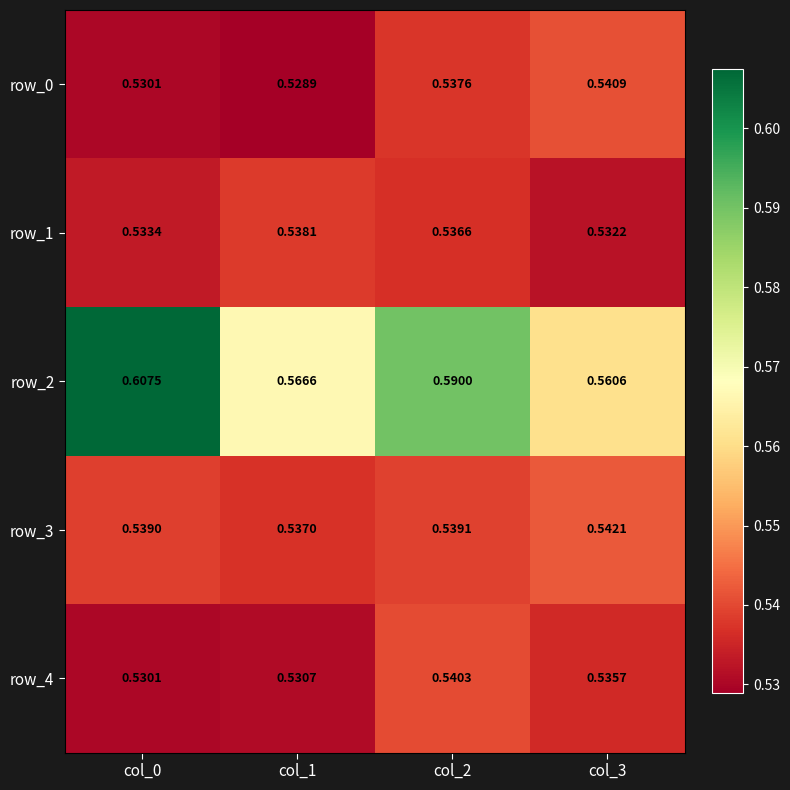

Is the value of row_4 at col_2 greater than the value of row_3 at col_0?

Yes